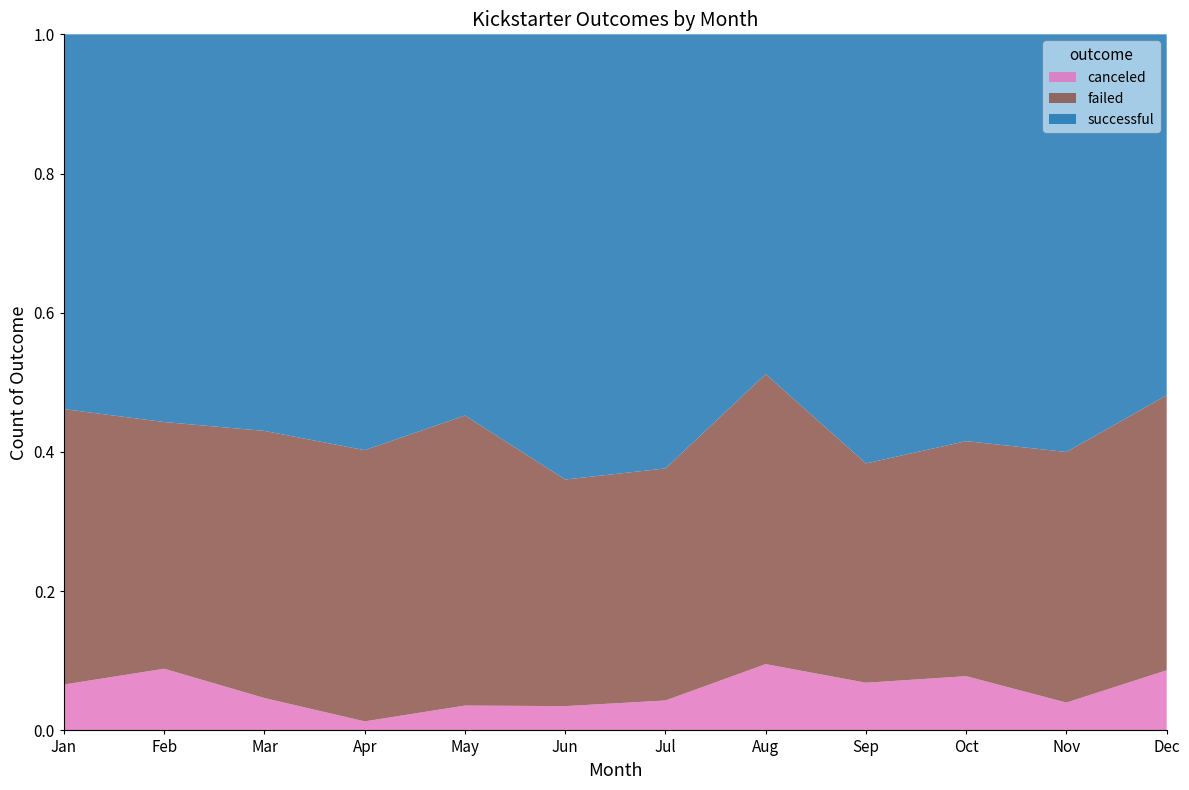

Reading left to right, transcribe all the data shown in this chart.

canceled: 6	7	4	1	3	3	4	8	5	6	3	7
failed: 36	28	33	30	35	28	31	35	23	26	27	32
successful: 49	44	49	46	46	55	58	41	45	45	45	42